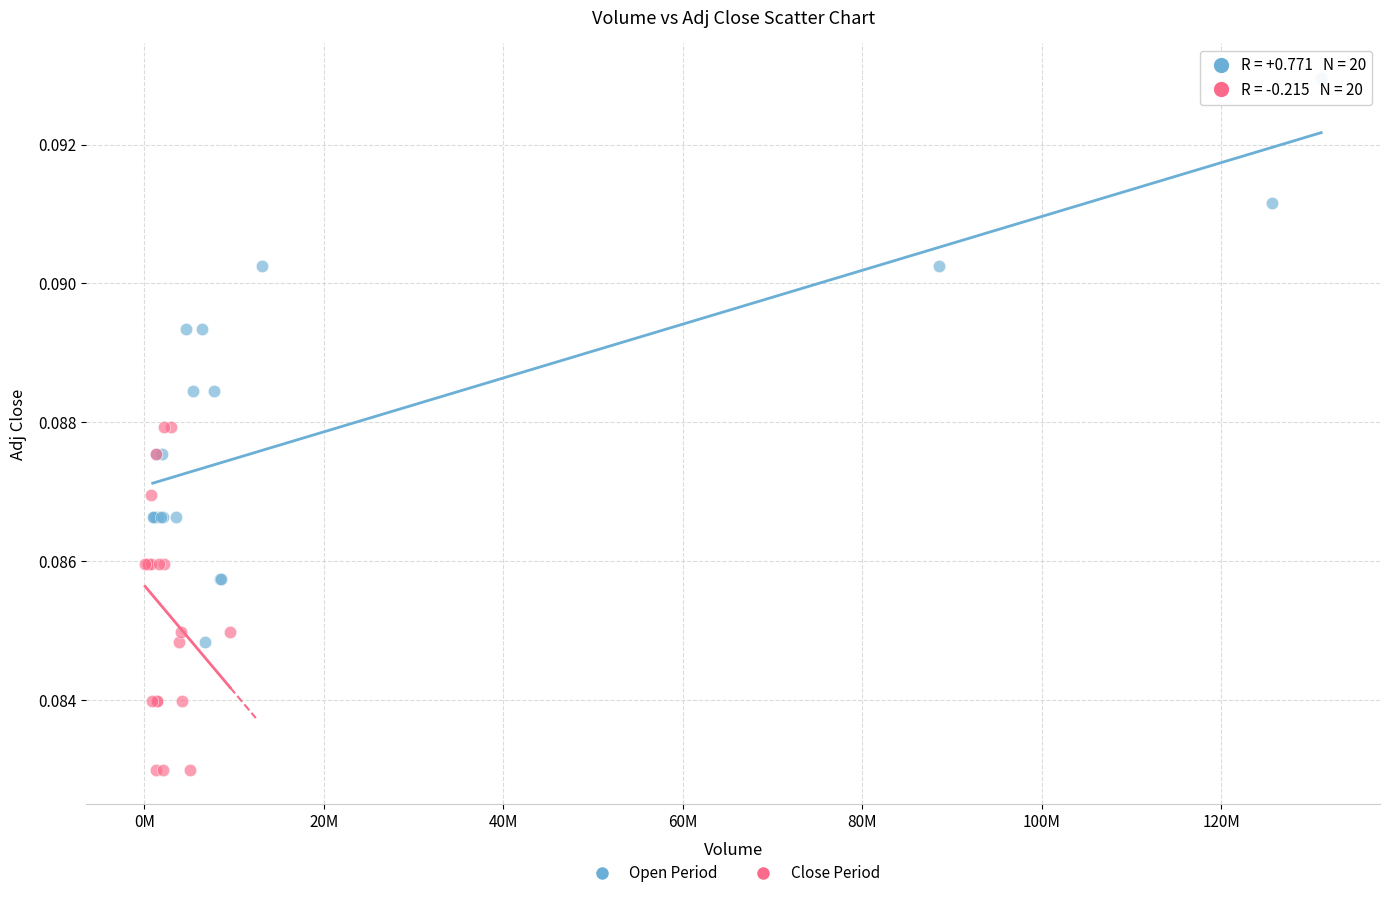

Which series has the largest Y range (max minus min)?

Open Period